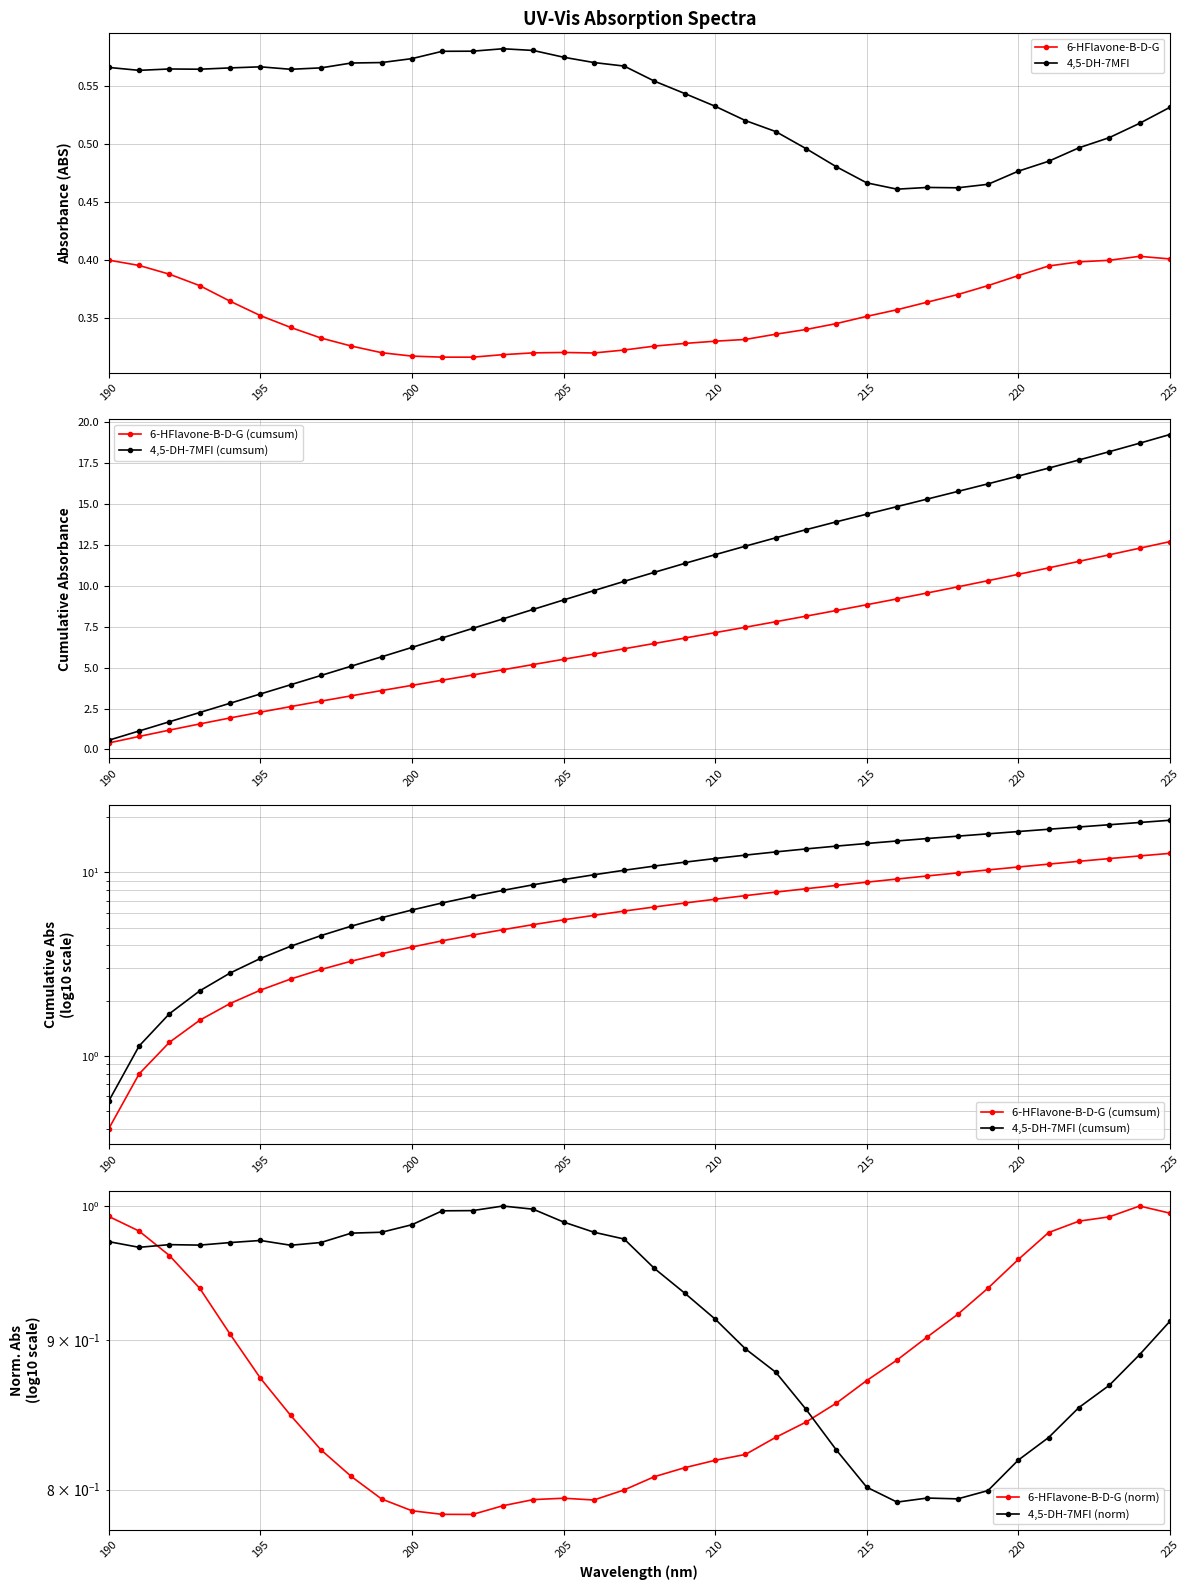

Count the 4,5-DH-7MFI values in the range 0 to 1.

36